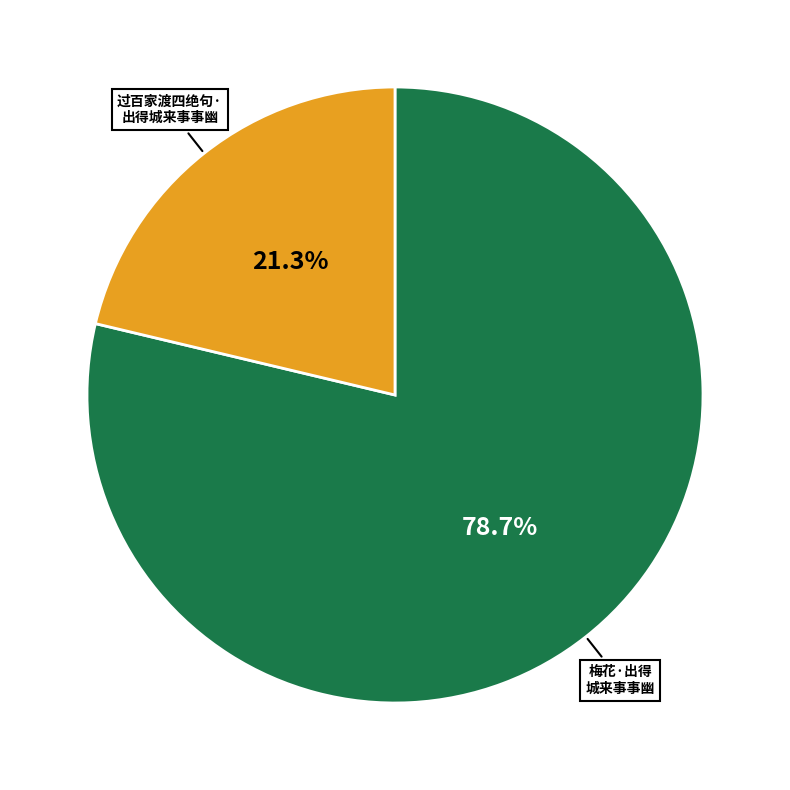

Does any single category account for the majority?

Yes